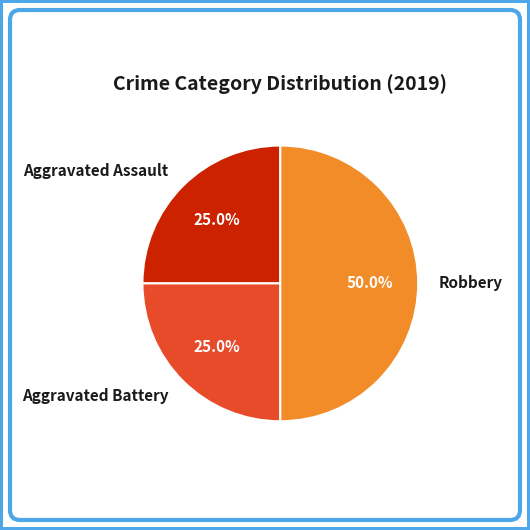

Approximately how many times larger is the value at Aggravated Assault compared to Robbery?

0.5